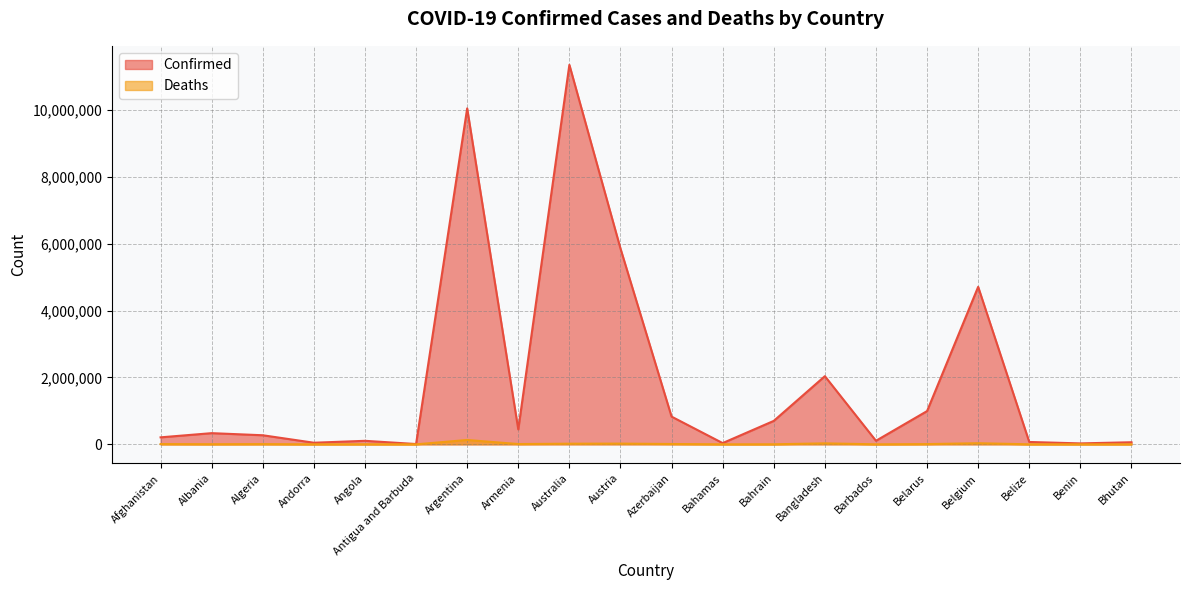

At Barbados, list the series in order from largest to smallest.

Confirmed, Deaths